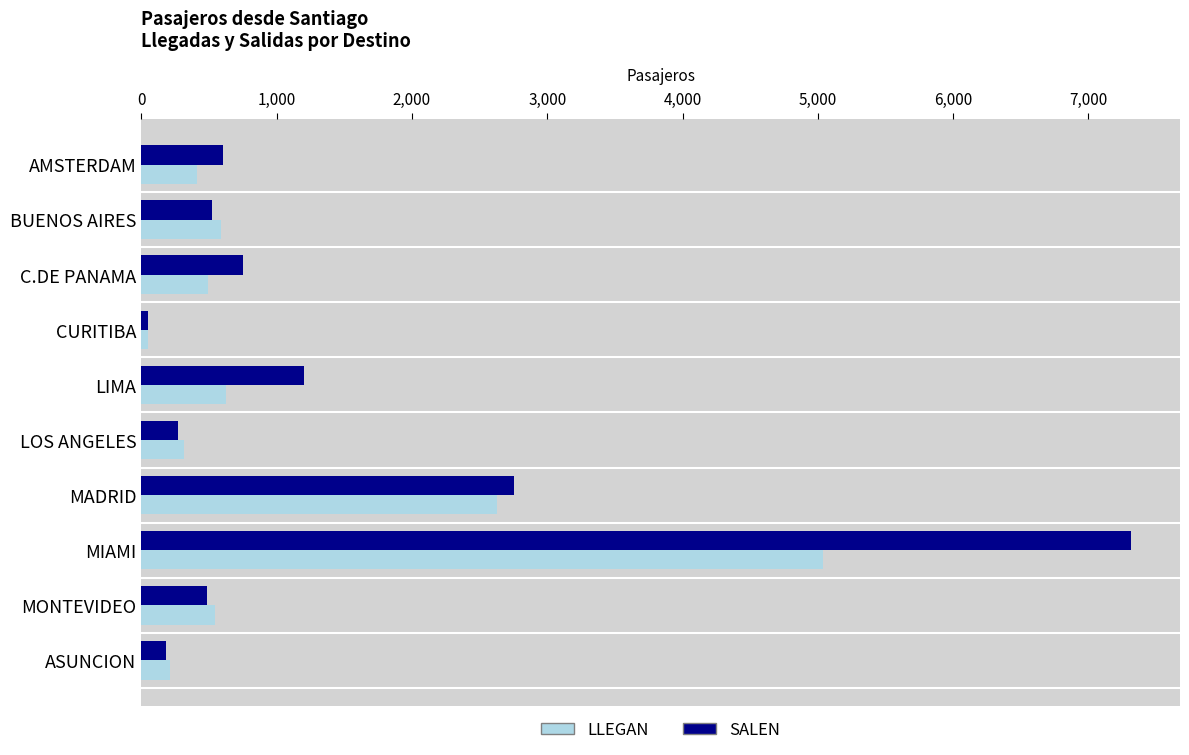

What is the highest value of the SALEN series?

7311